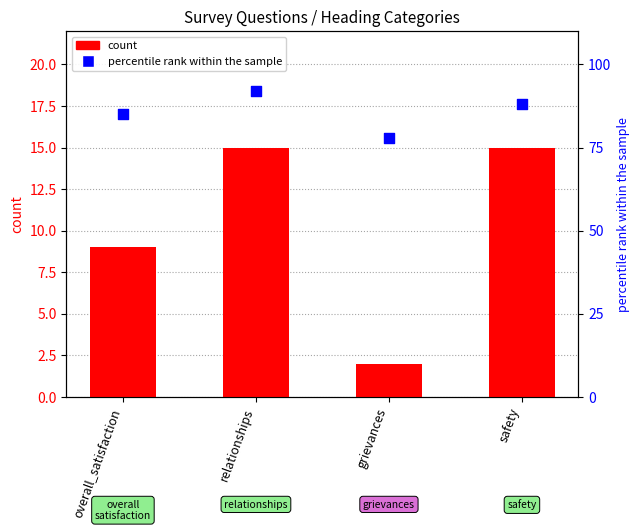

At which category is the sum across all series the highest?

relationships